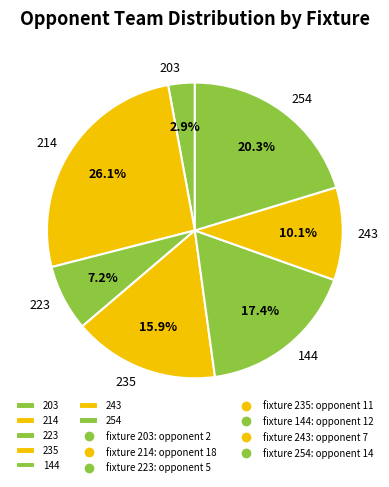

Approximately how many times larger is the value at 243 compared to 144?

0.6